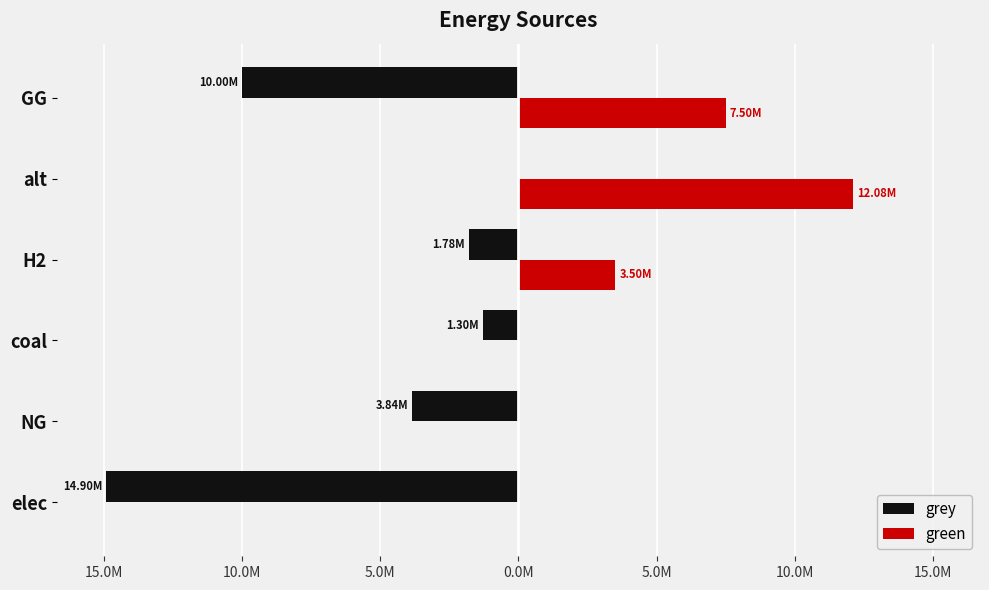

What are all the series names shown in the legend?

grey, green